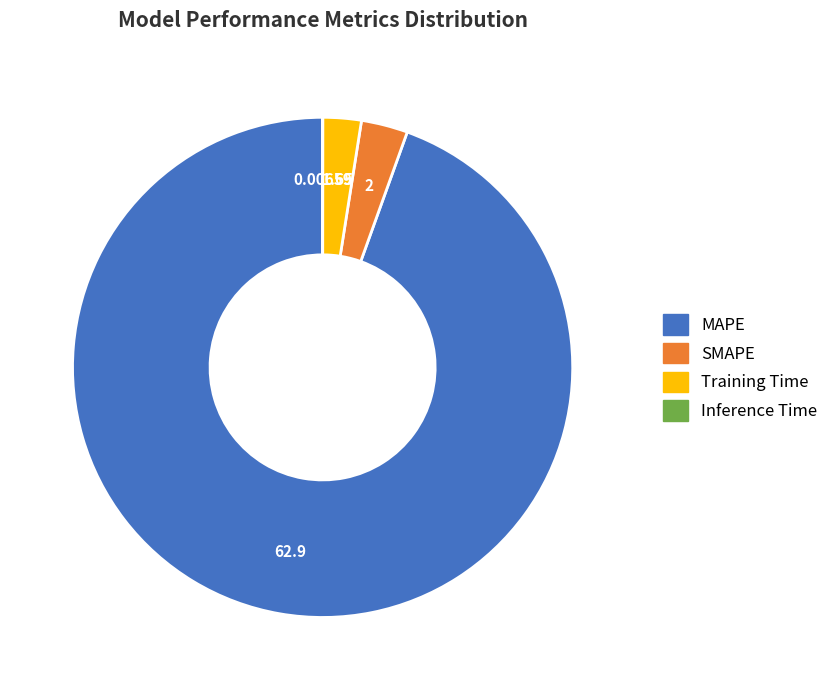

Does any single category account for the majority?

Yes